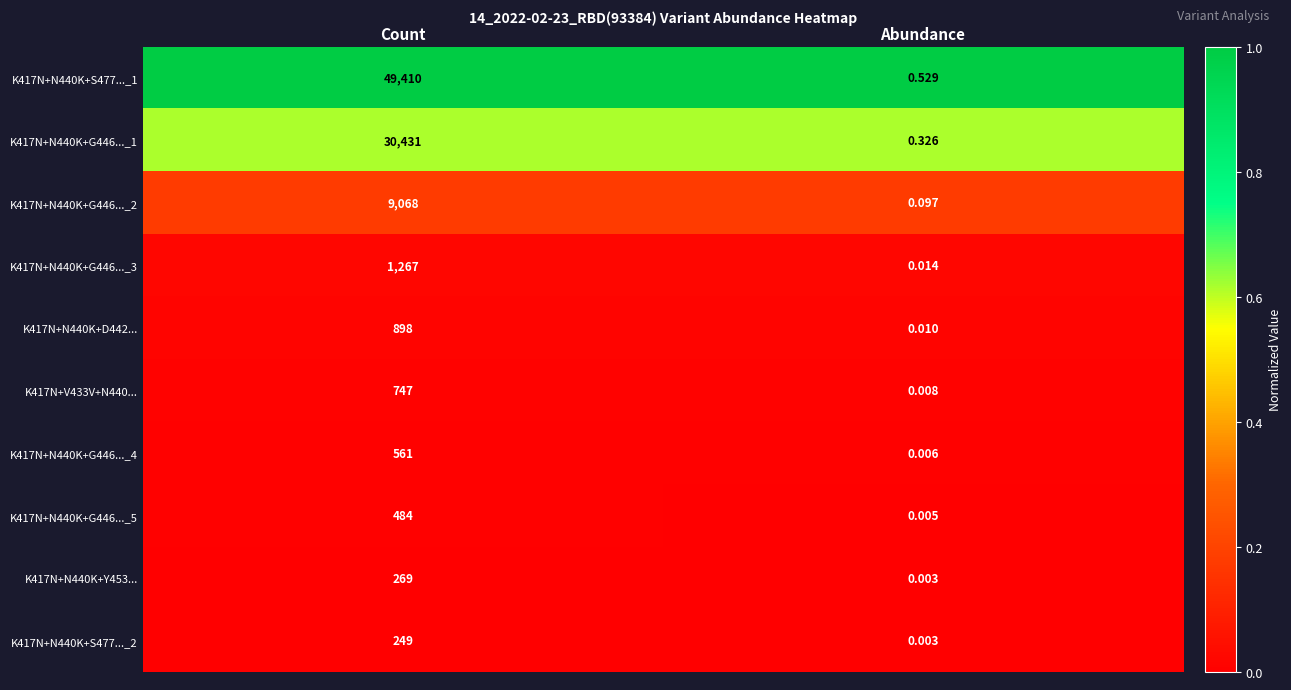

How many categories are shown in the chart?

2